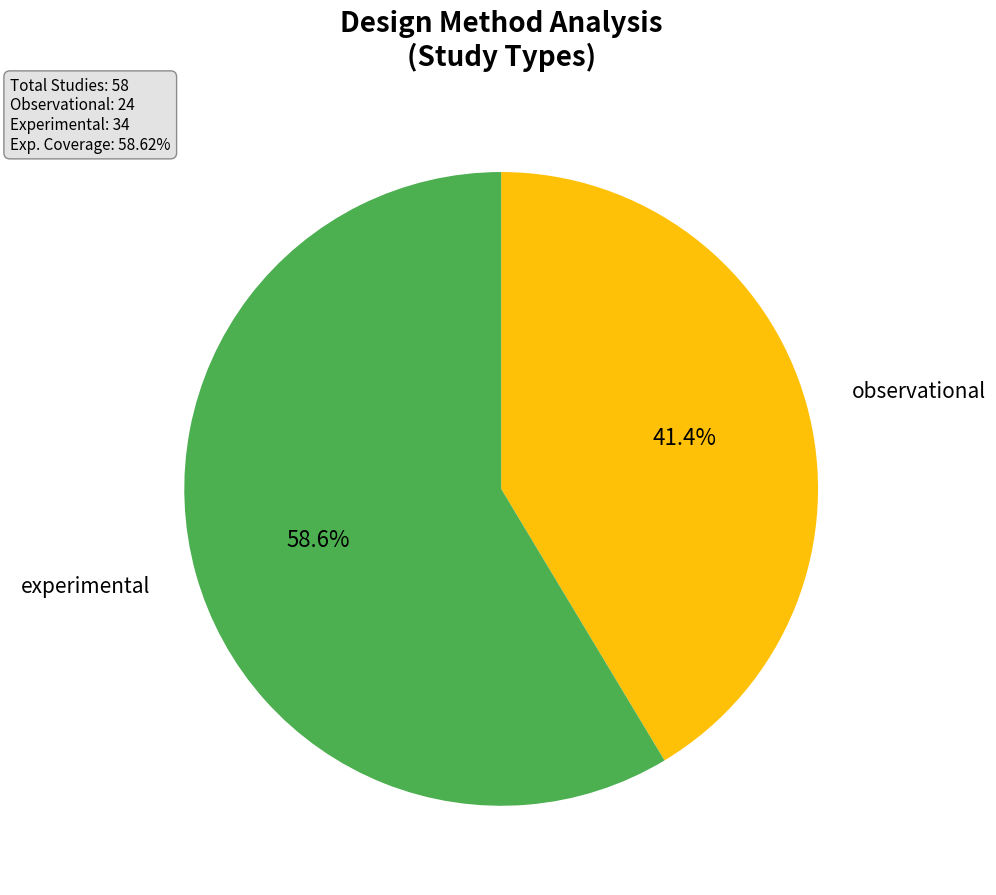

Does any single category account for the majority?

Yes